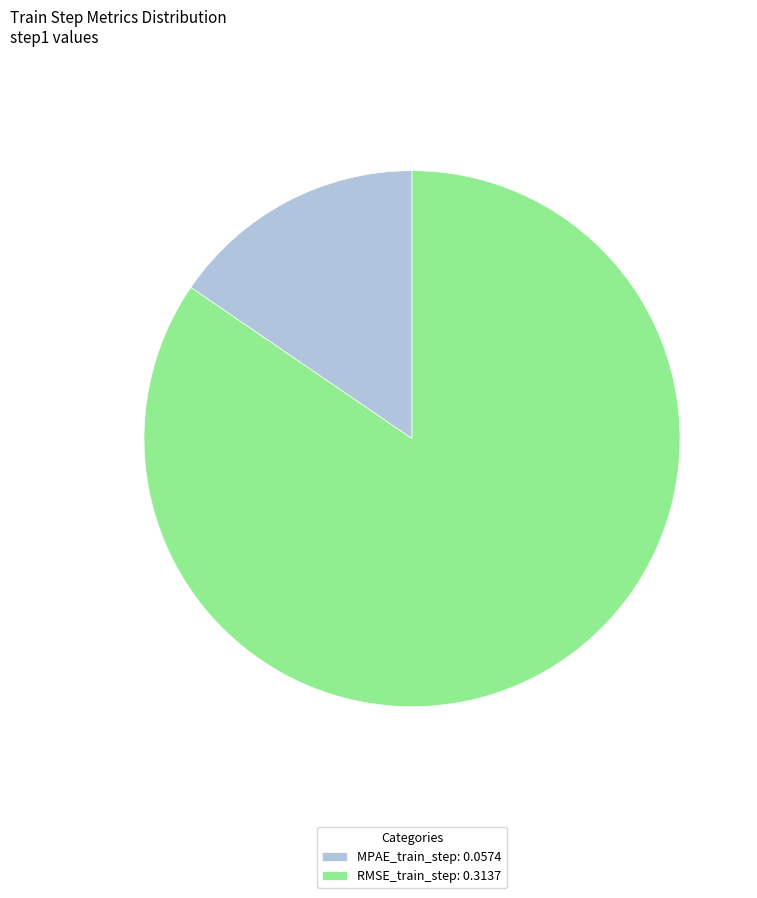

Is there a majority slice in this chart?

Yes